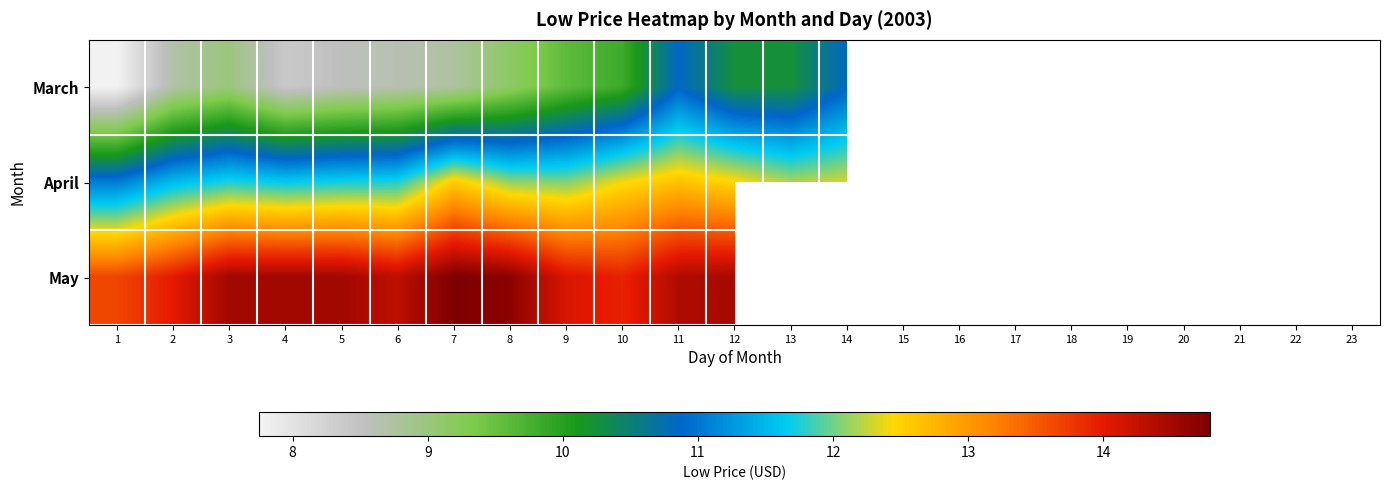

What is the sum of the row_1 values at 4 and 12?

24.1